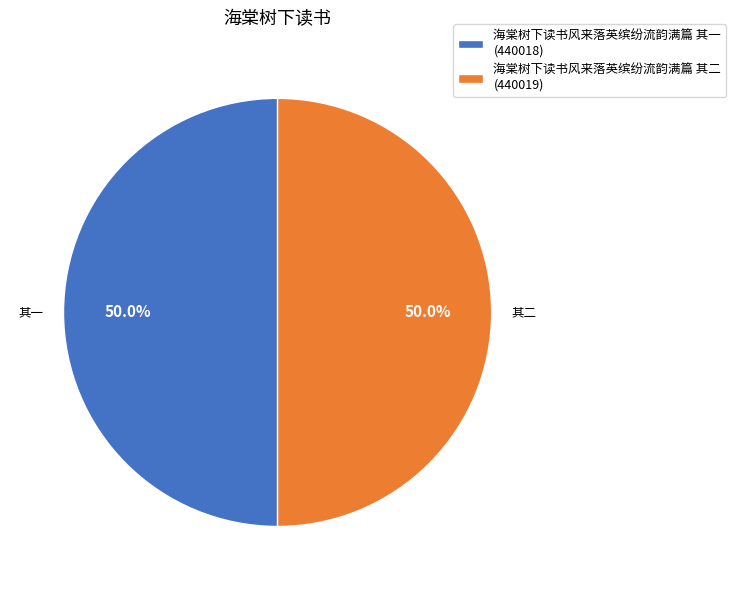

To the nearest percent, what is the combined percentage of 海棠树下读书风来落英缤纷流韵满篇 其二 and 海棠树下读书风来落英缤纷流韵满篇 其一?

100%